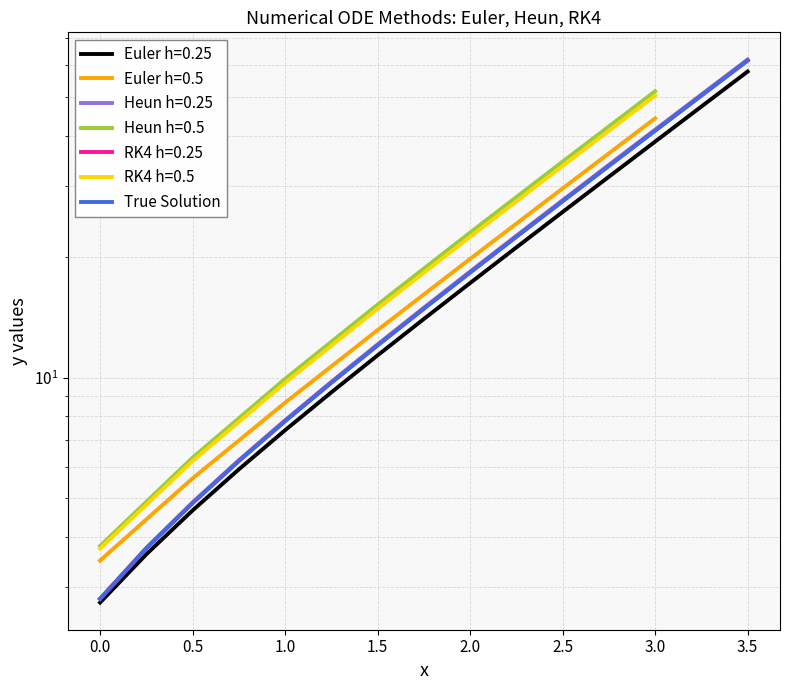

Is this an area chart (filled region under the line)?

No